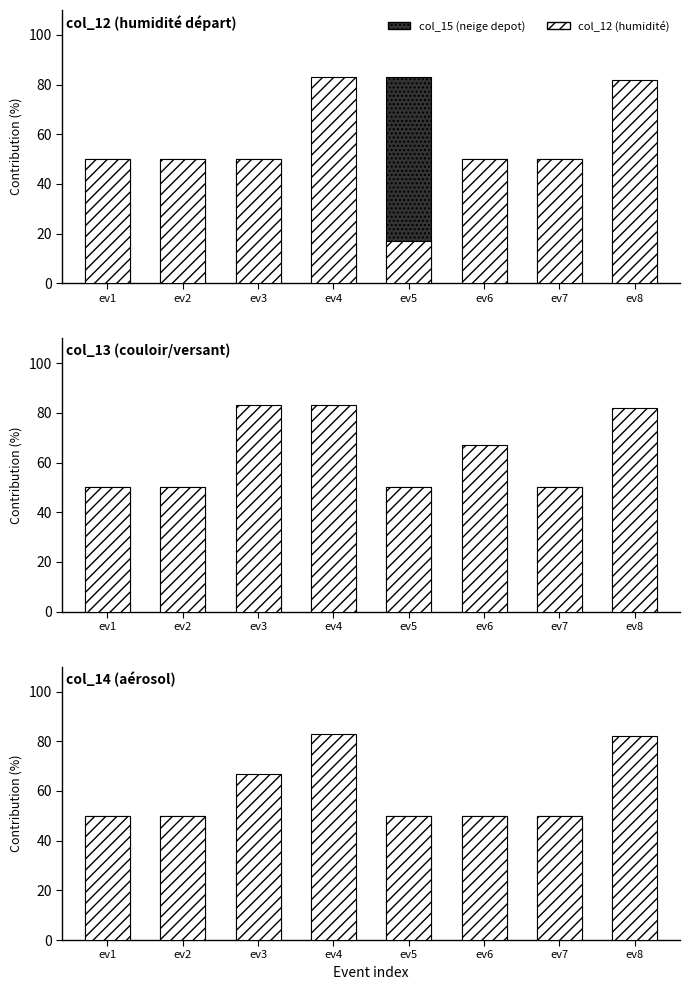

Between ev3 and ev2, which is larger?

ev2